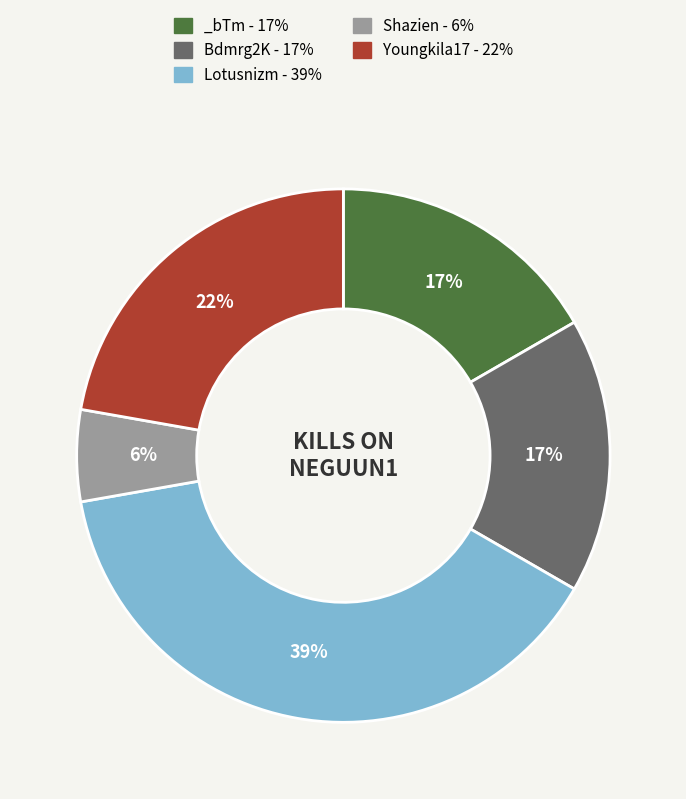

What is the largest slice in the pie chart?

Lotusnizm - 39%